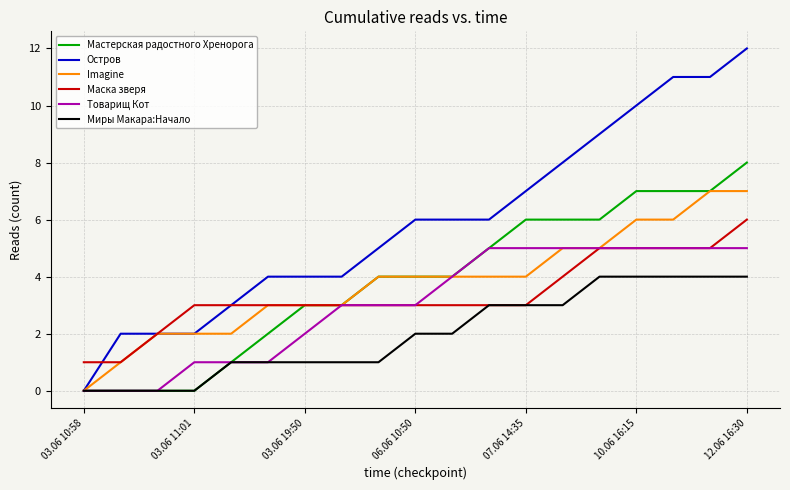

Does the chart have visible grid lines?

Yes